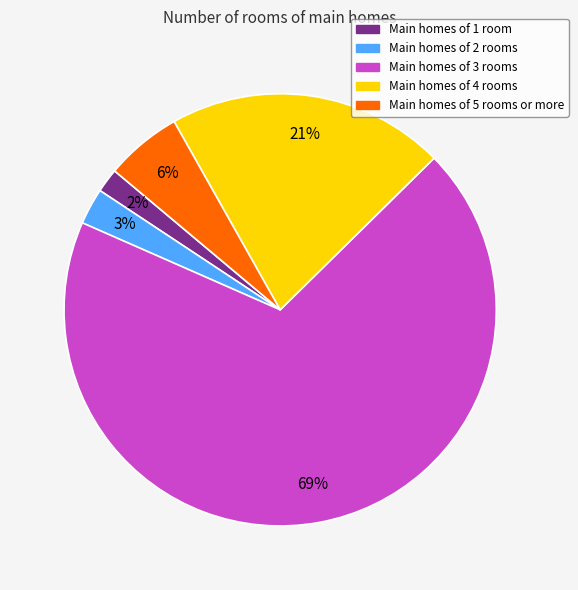

Does any single category account for the majority?

Yes